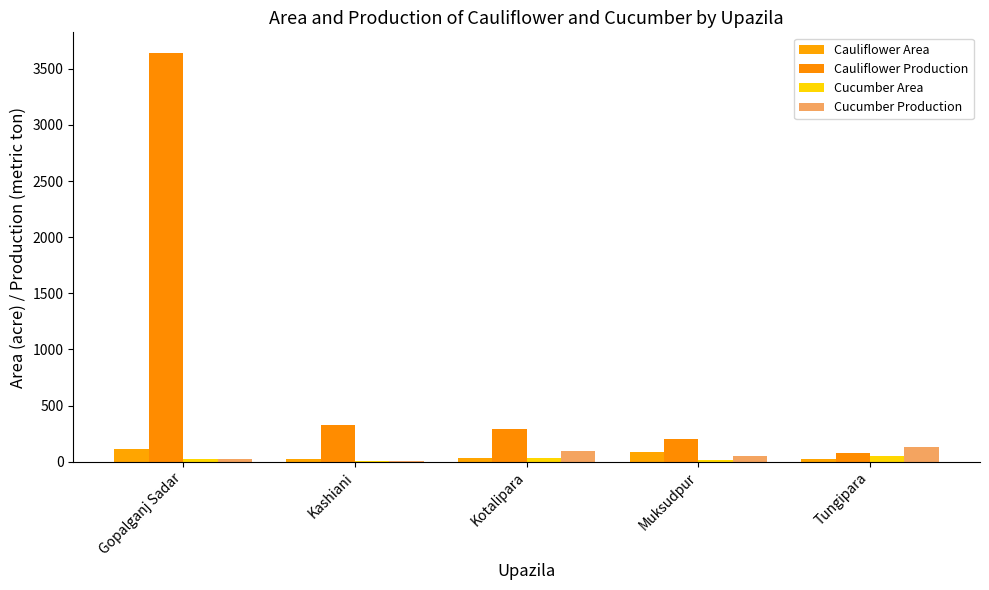

How many series are shown in this chart?

4